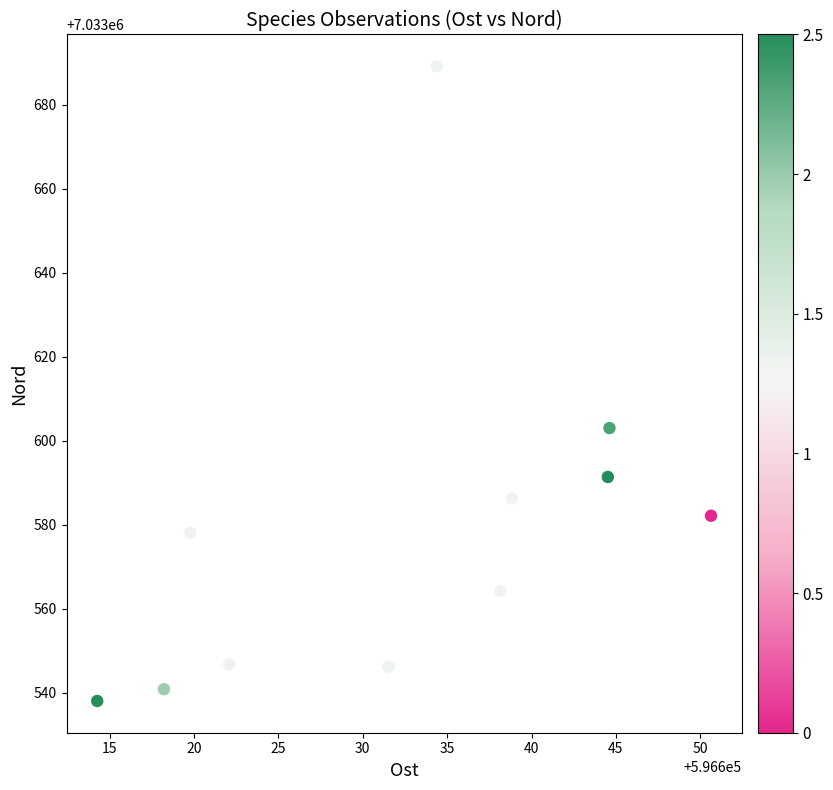

What Y value in the scatter plot is closest to 7033613?

7033603.0